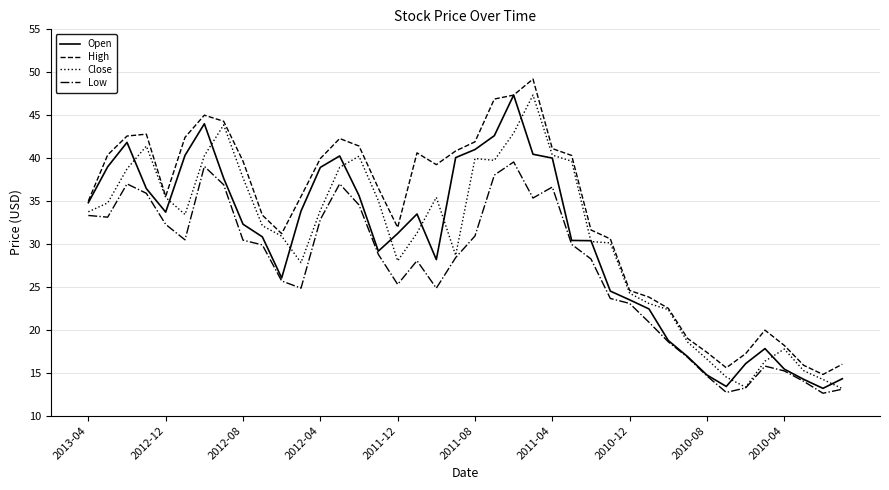

Which series has the largest total across all categories?

High